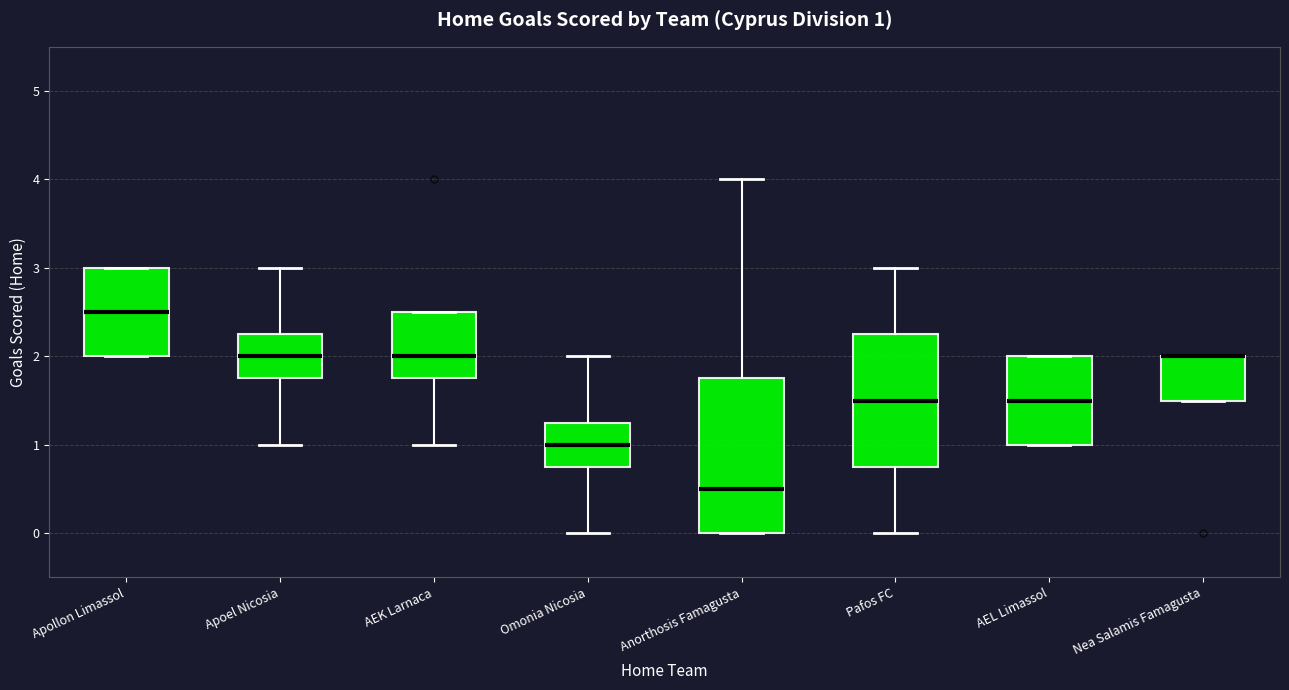

Comparing the boxes themselves (not the whiskers), which one is the tallest?

Anorthosis Famagusta